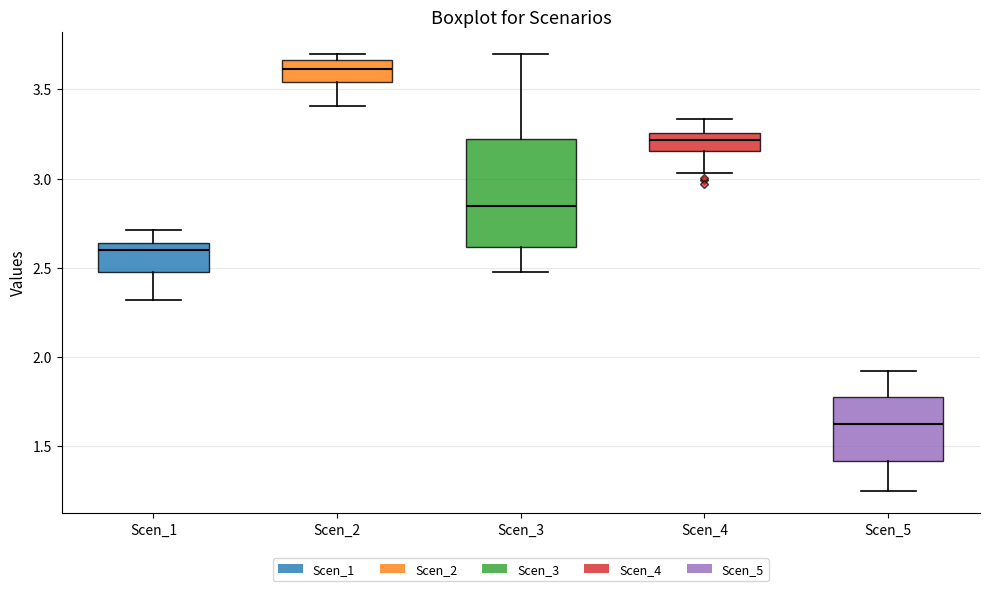

Where does the lower whisker of the box for Scen_2 end on the y-axis? The values are not printed on the chart, so give them approximately, as read against the axis.

3.40